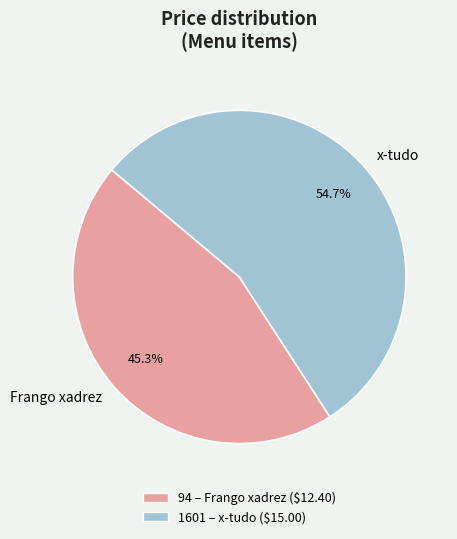

What is the ratio of the value at Frango xadrez to the value at x-tudo?

0.8